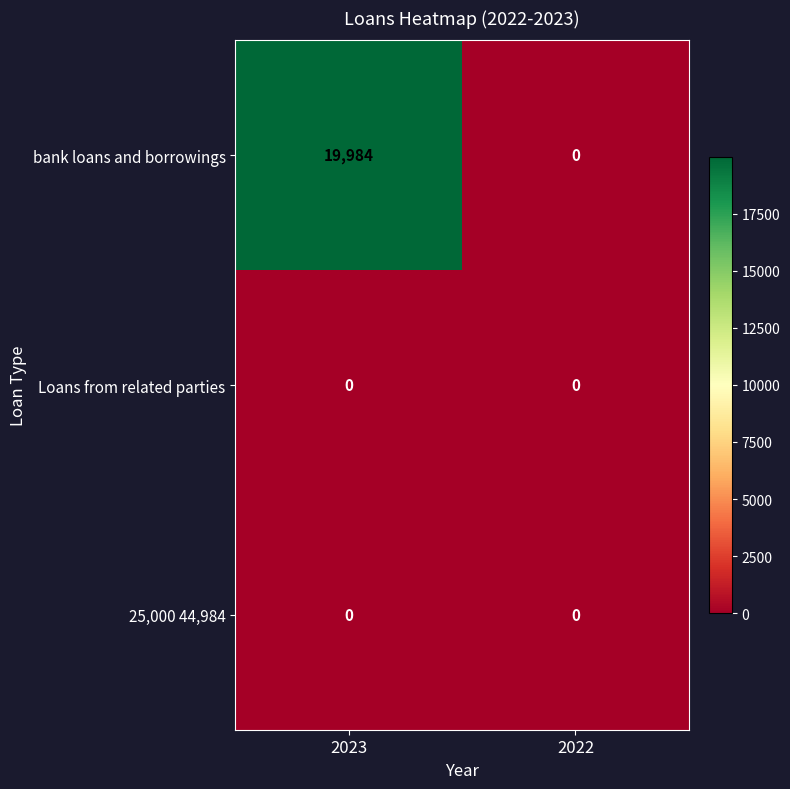

At which category is the sum across all series the highest?

2023